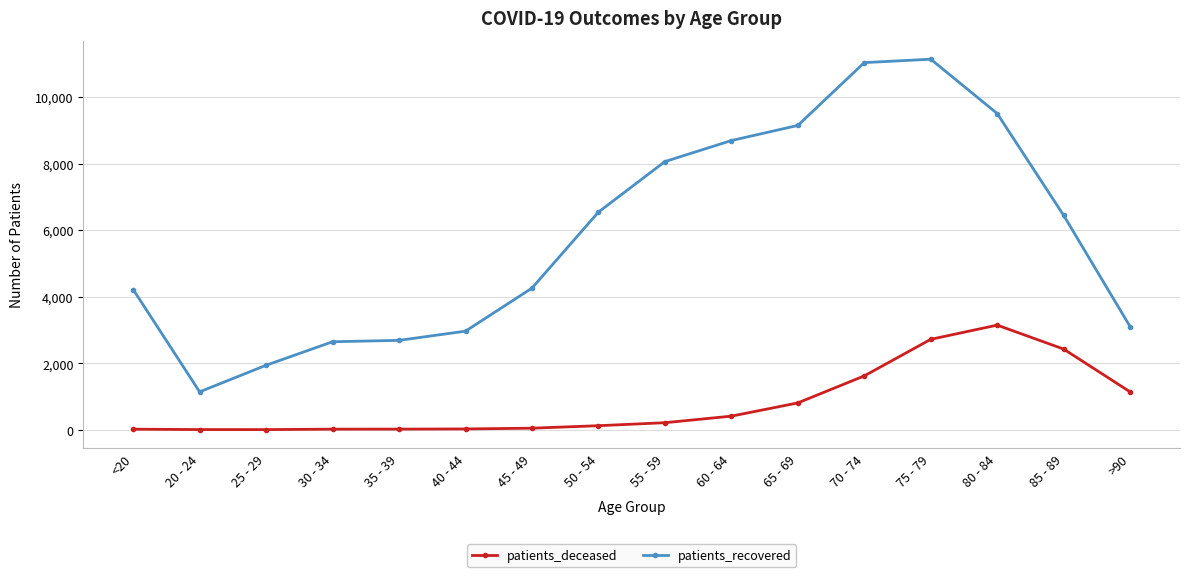

Is this an area chart (filled region under the line)?

No